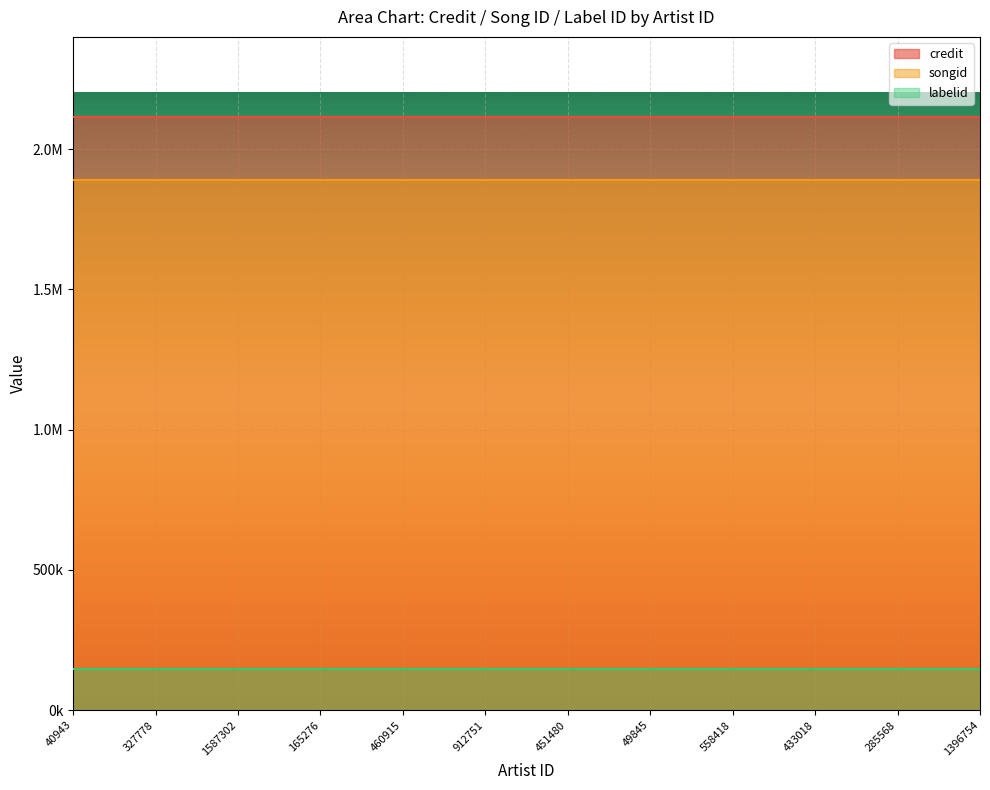

How many lines are shown in the chart?

3